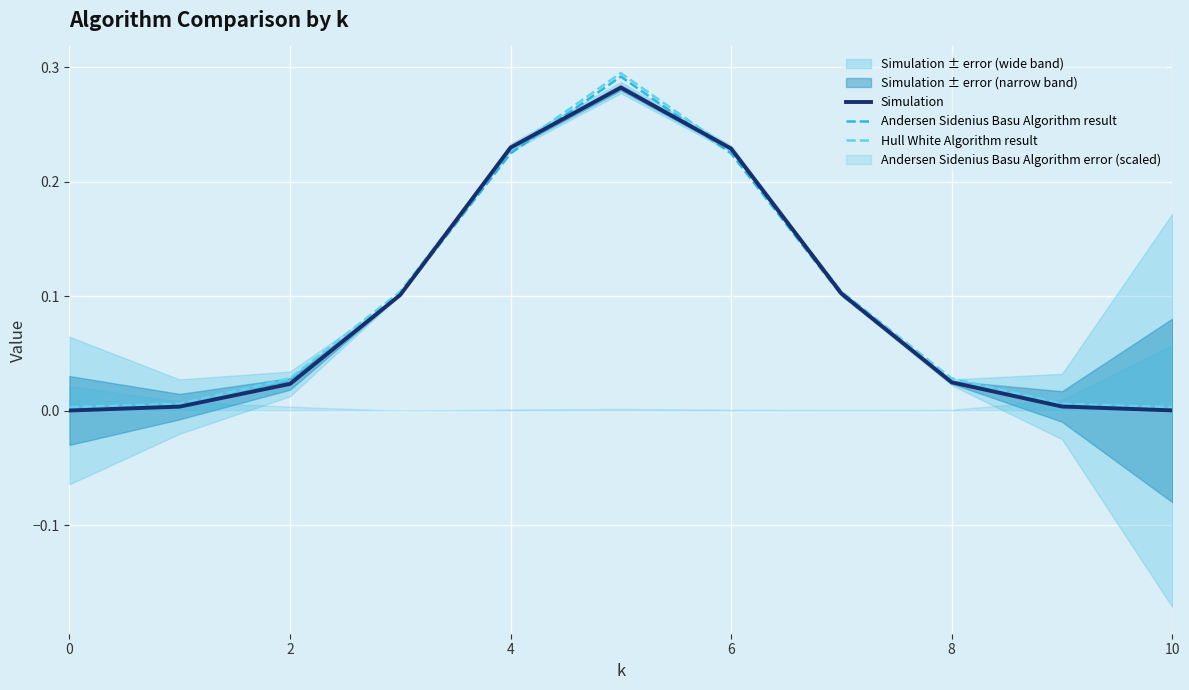

Rank the series at 0 from lowest to highest value.

Andersen Sidenius Basu Algorithm result, Simulation, Hull White Algorithm result